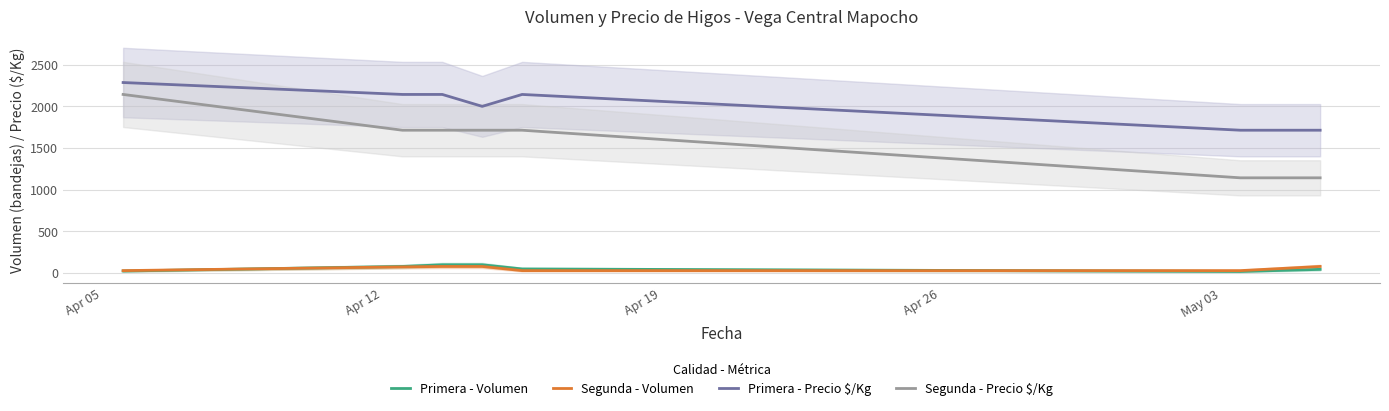

How many lines are shown in the chart?

4